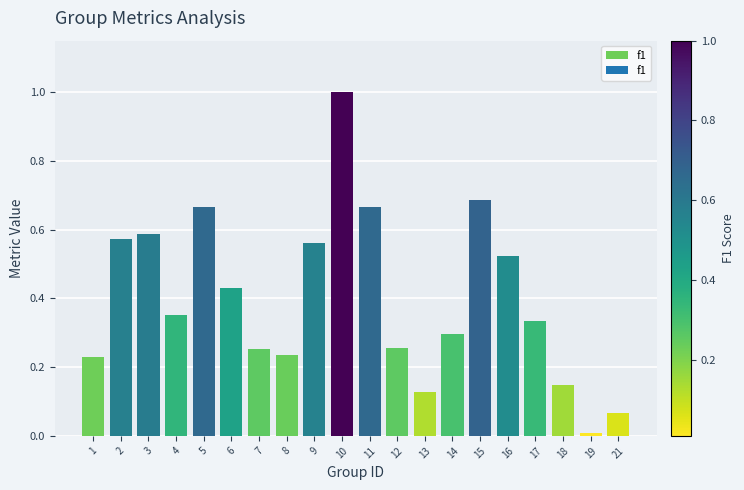

What is the sum of all values?

8.0